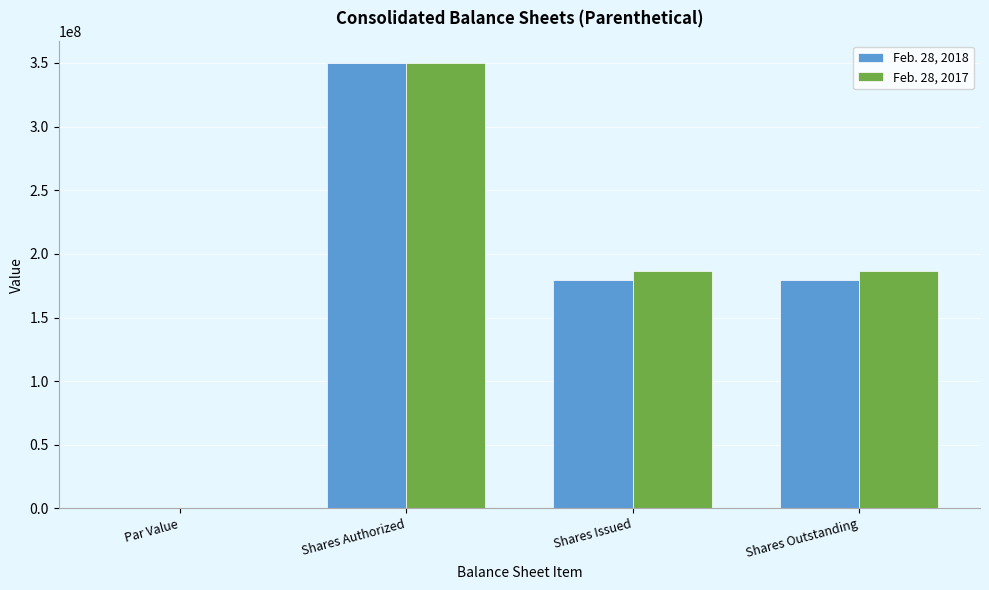

What are all the series names shown in the legend?

Feb. 28, 2018, Feb. 28, 2017